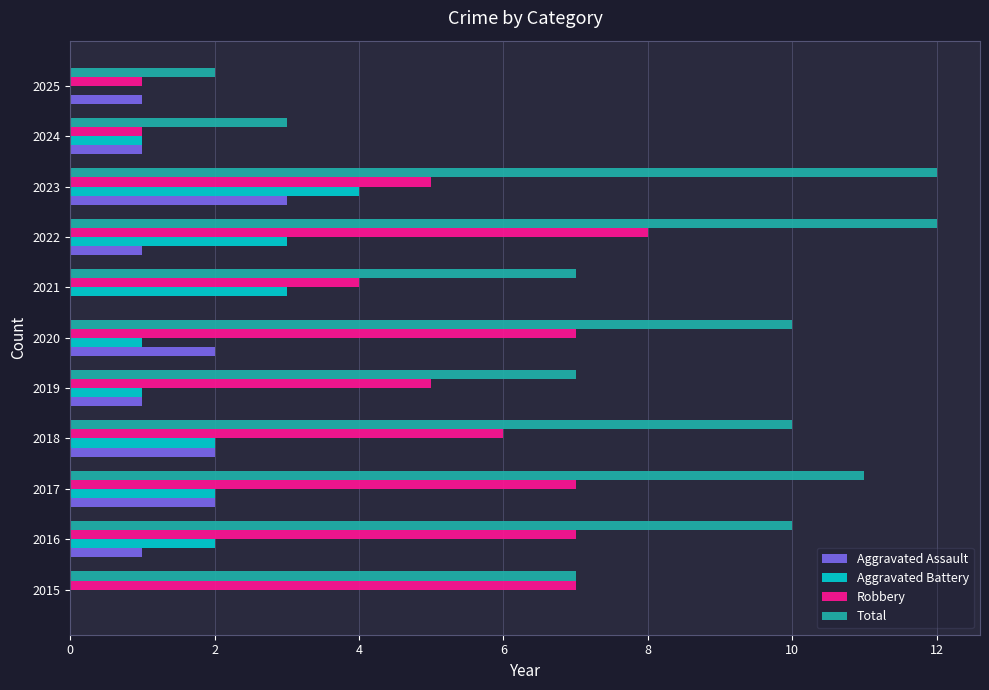

Which series has the widest spread of values?

Total